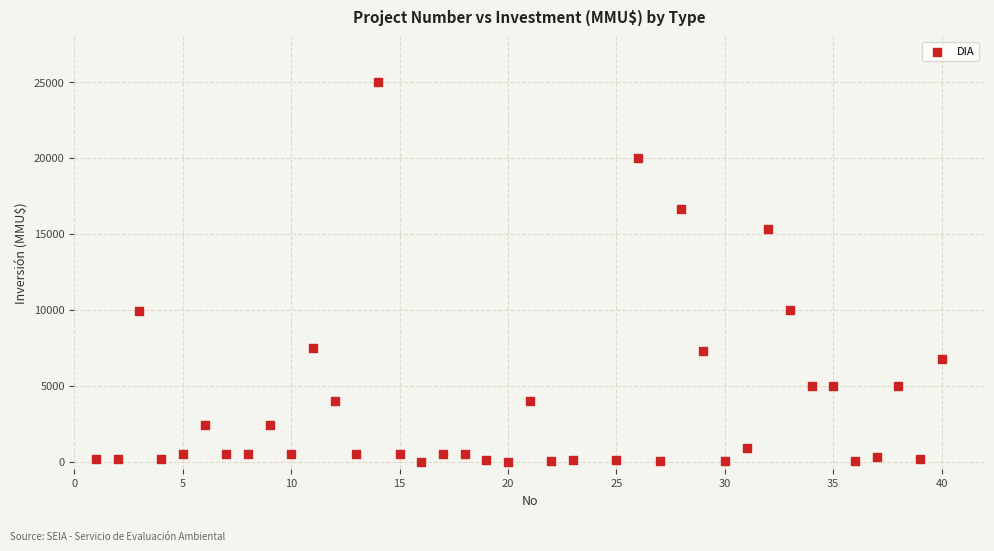

What is the range of Y values (max minus min)?

25000